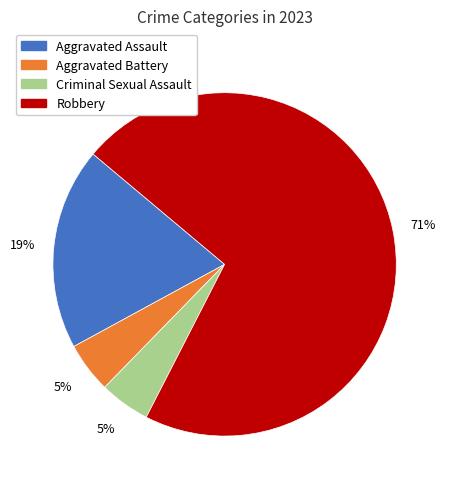

Is the sum of Aggravated Assault and Aggravated Battery greater than half?

No